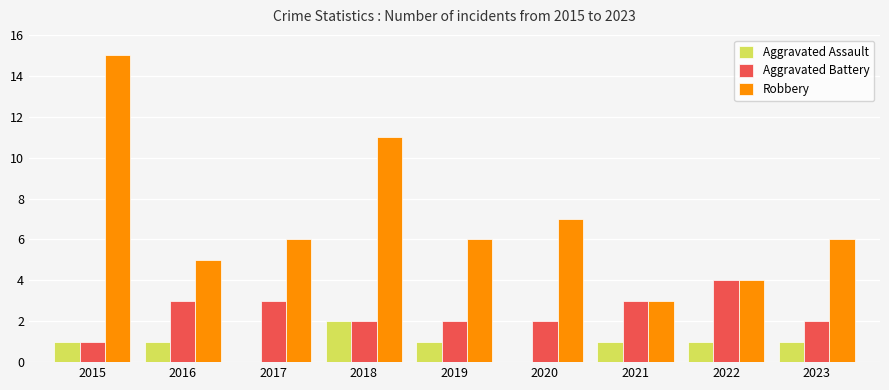

What is the sum of all Aggravated Battery values?

22